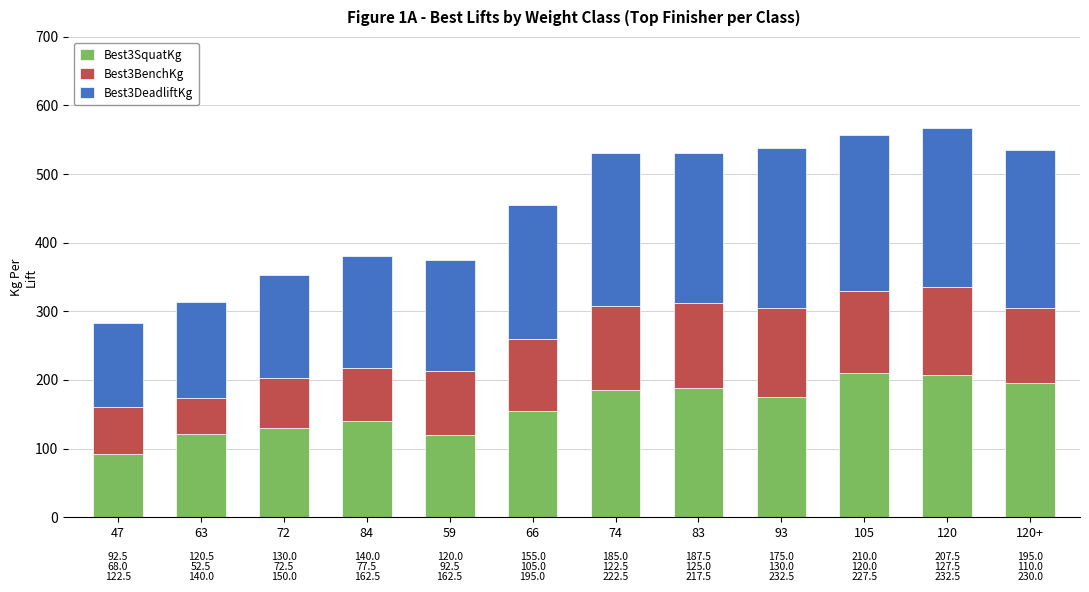

Rank the categories by Best3SquatKg value from highest to lowest.

105, 120, 120+, 83, 74, 93, 66, 84, 72, 63, 59, 47